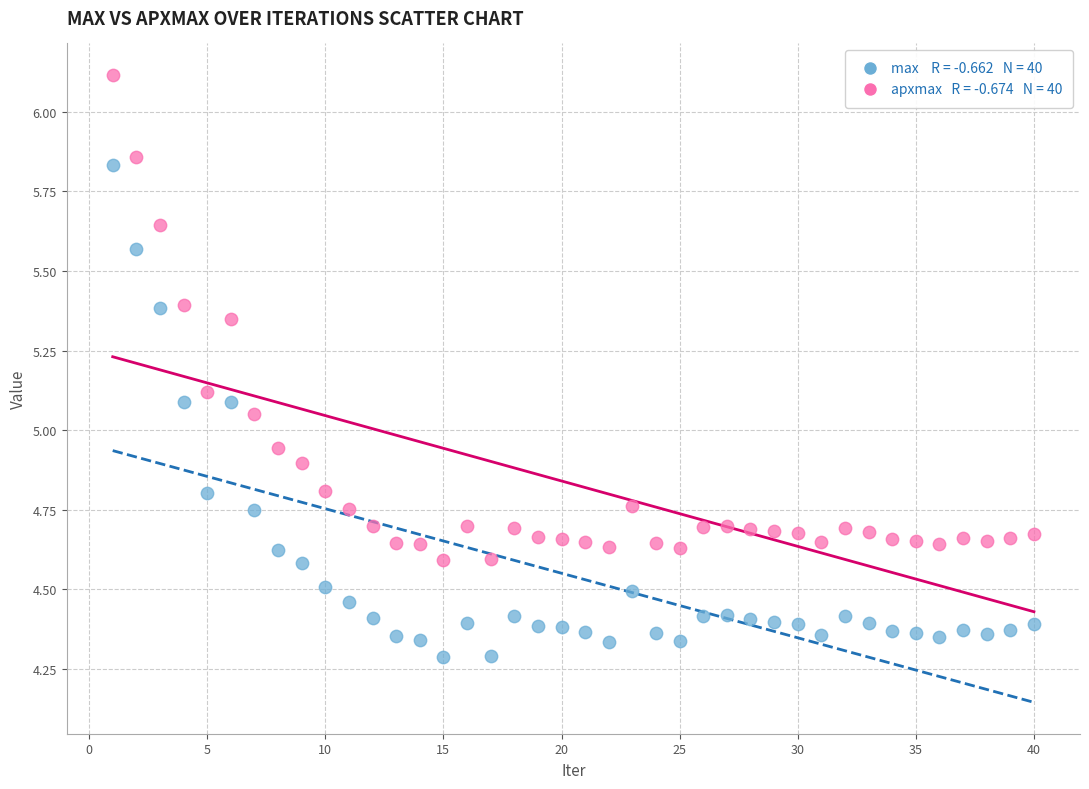

Across all data points, what is the range of Y values (max minus min)?

1.8